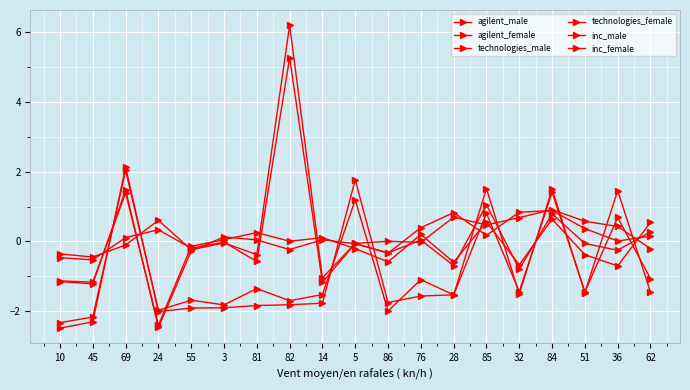

Is this an area chart (filled region under the line)?

No